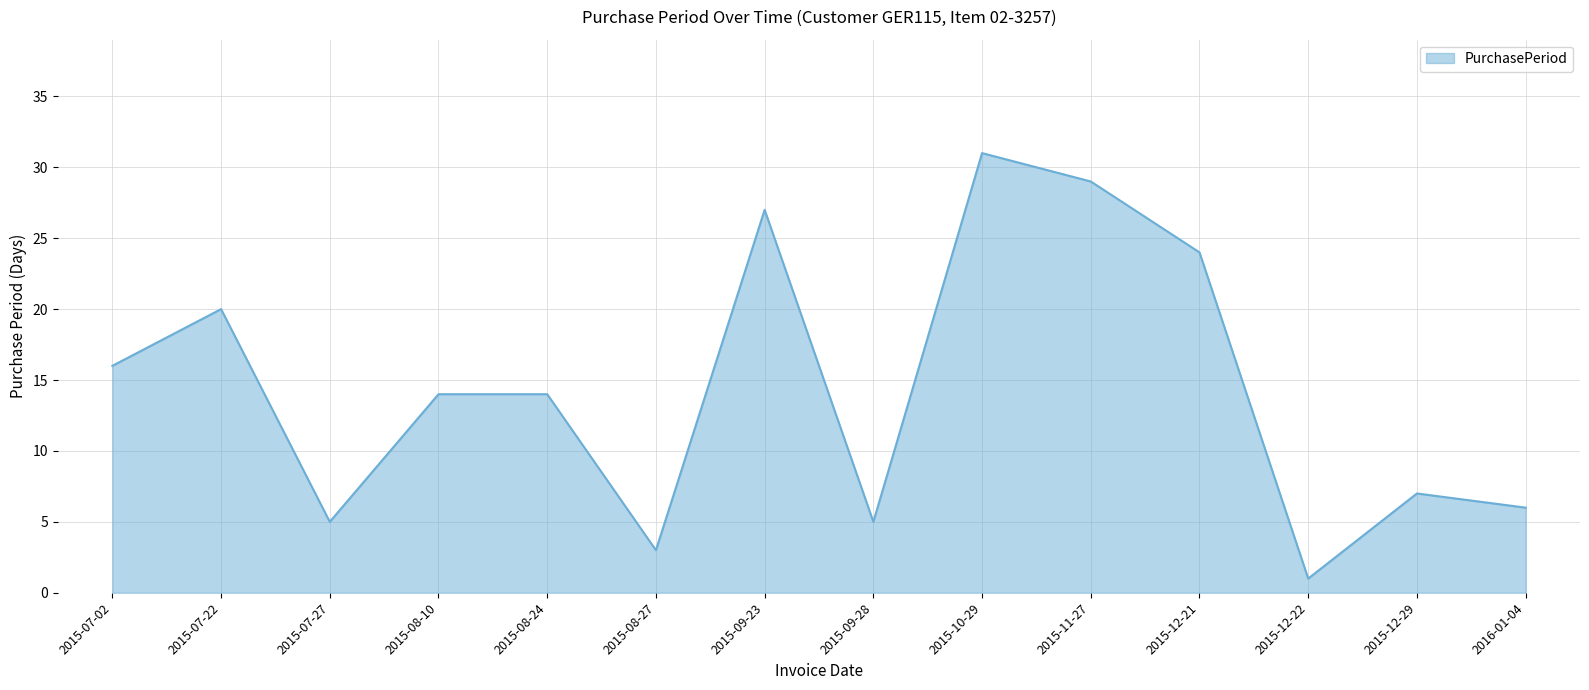

What position from the left is 2015-07-27?

3